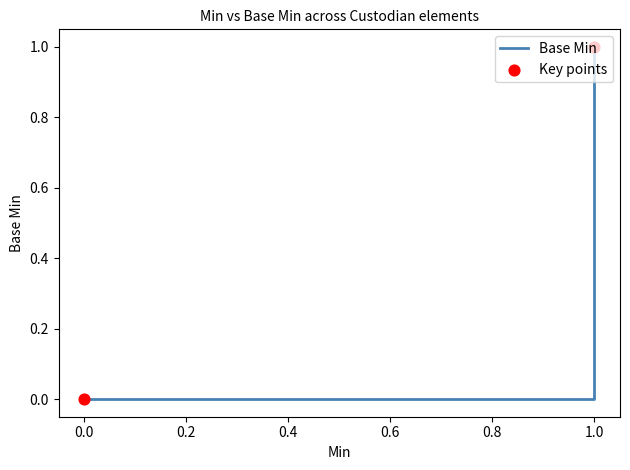

Between 1 and 0, which is larger?

1